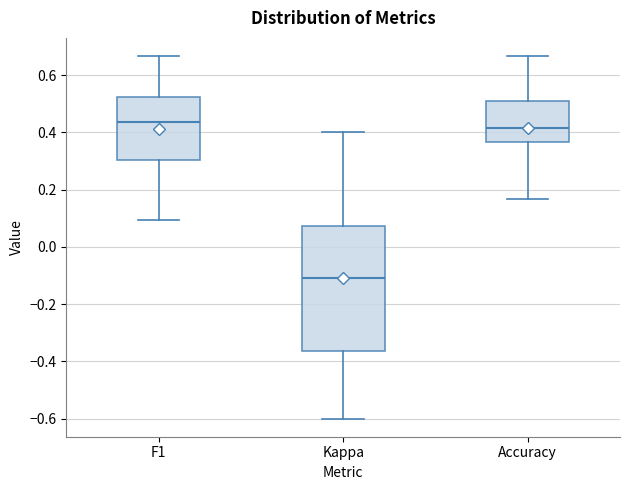

Where is the lower edge of the box for Accuracy on the y-axis? The values are not printed on the chart, so give them approximately, as read against the axis.

0.36